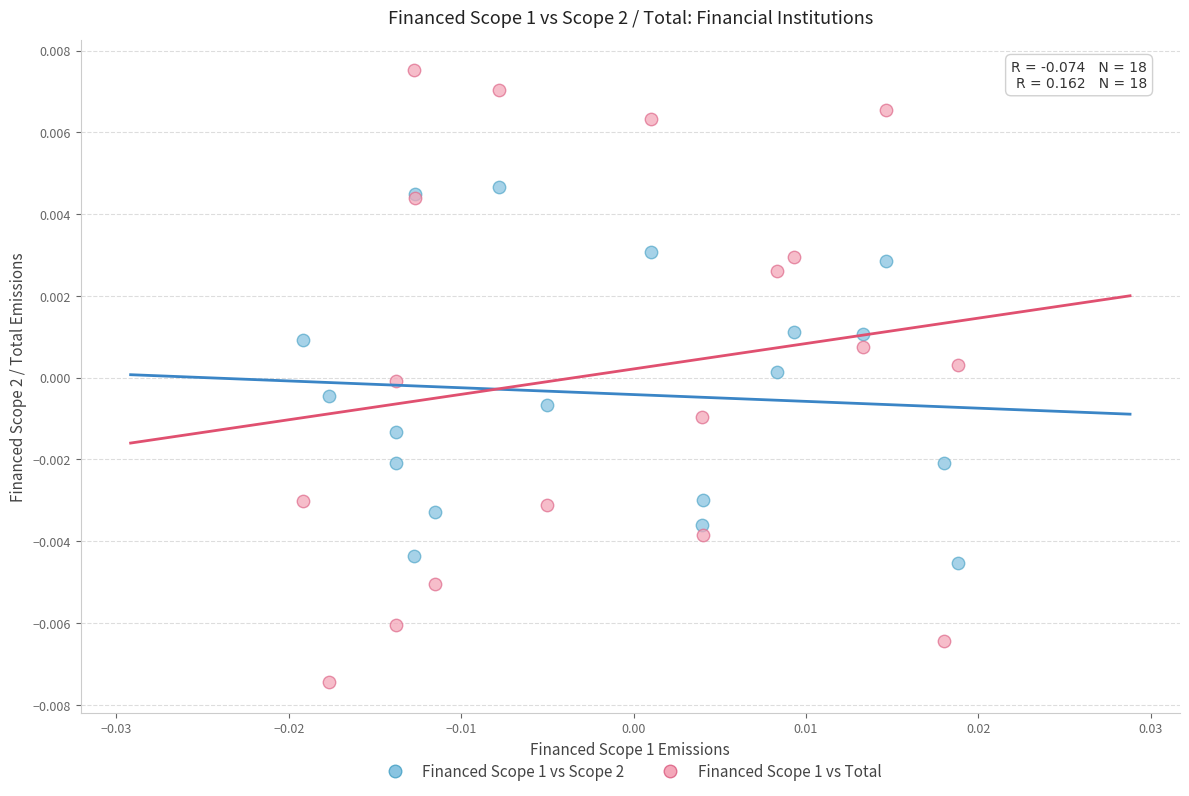

Which series contains the highest Y value?

Financed Scope 1 vs Total